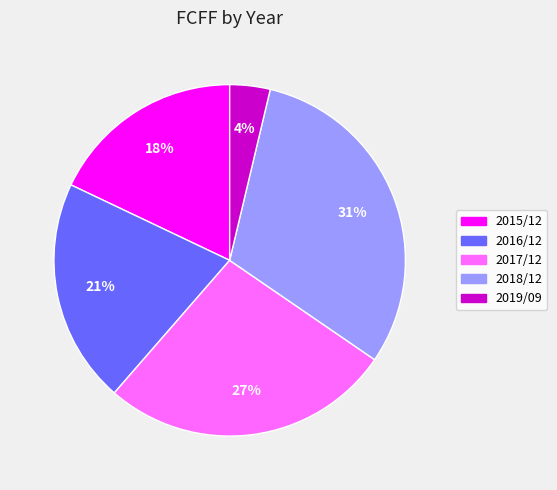

Does 2018/12 represent more than half of the total?

No